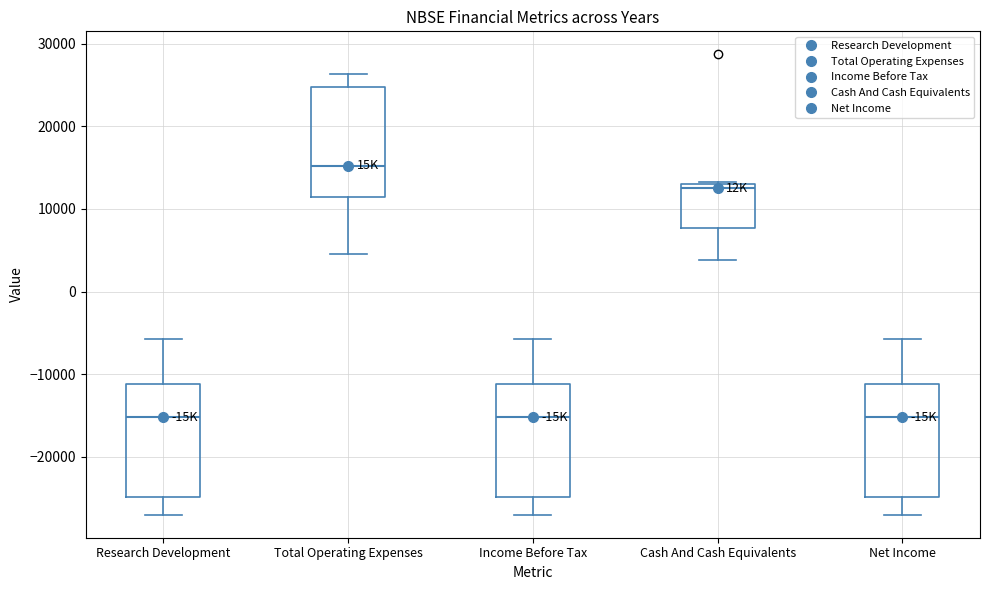

Reading left to right, read every box against the y-axis: the position of its median line, the range the box covers, and the ends of its whiskers. The values are not printed on the chart, so give them approximately, as read against the axis.

Research Development: median -15000, box -25000 to -11000, whiskers -27000 to -6000
Total Operating Expenses: median 15000, box 12000 to 25000, whiskers 5000 to 26000
Income Before Tax: median -15000, box -25000 to -11000, whiskers -27000 to -6000
Cash And Cash Equivalents: median 13000 (just below the box's upper edge), box 8000 to 13000, whiskers 4000 to 13000
Net Income: median -15000, box -25000 to -11000, whiskers -27000 to -6000